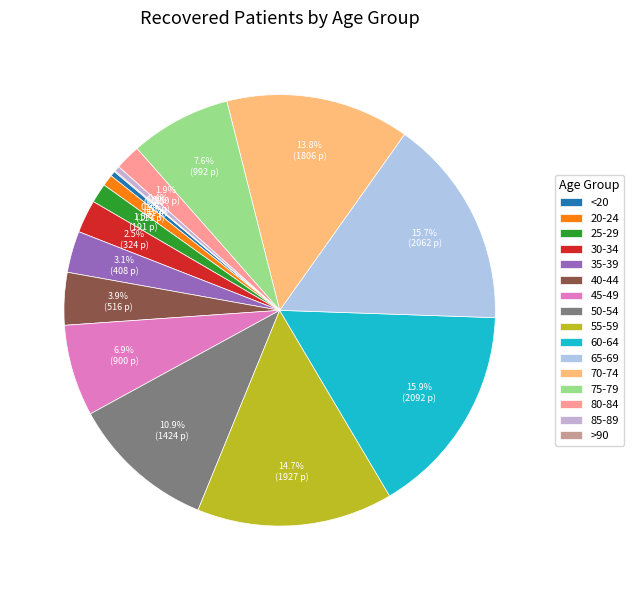

Is there any slice that represents more than half of the pie?

No